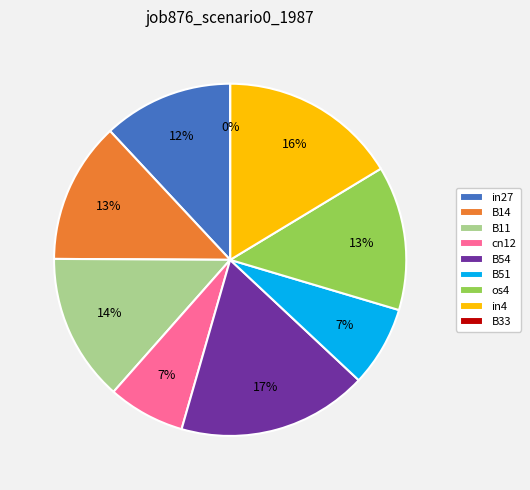

True or false: os4 accounts for 13% of the total.

True